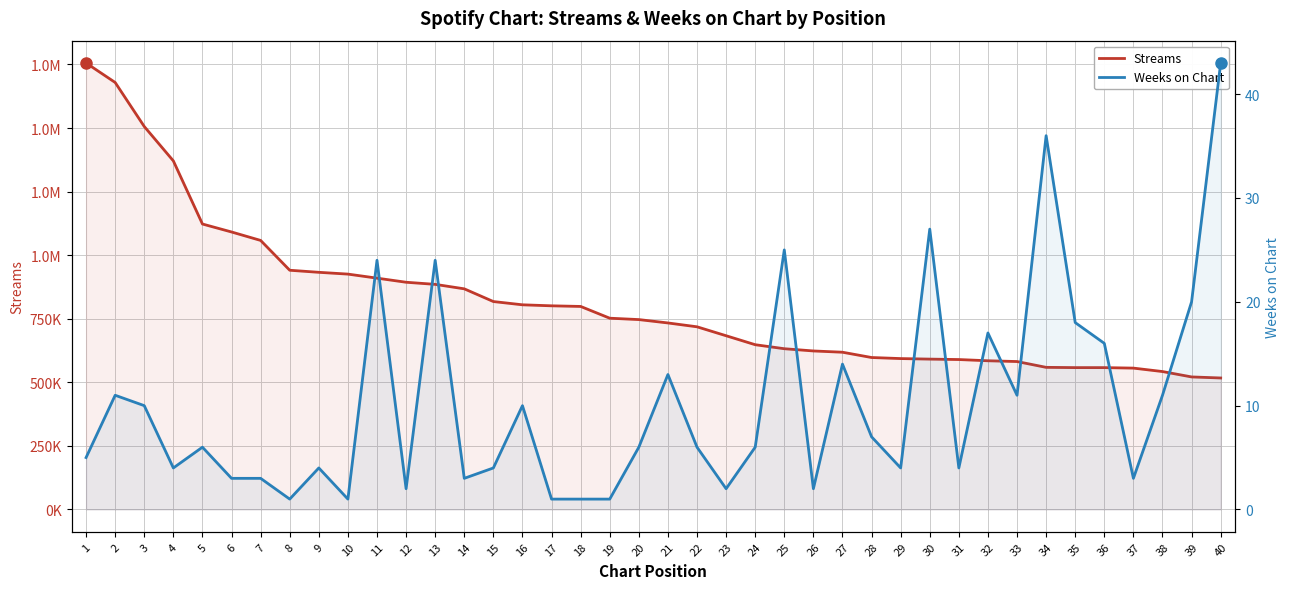

What is the difference between the second highest and second lowest values in the Weeks on Chart series?

35